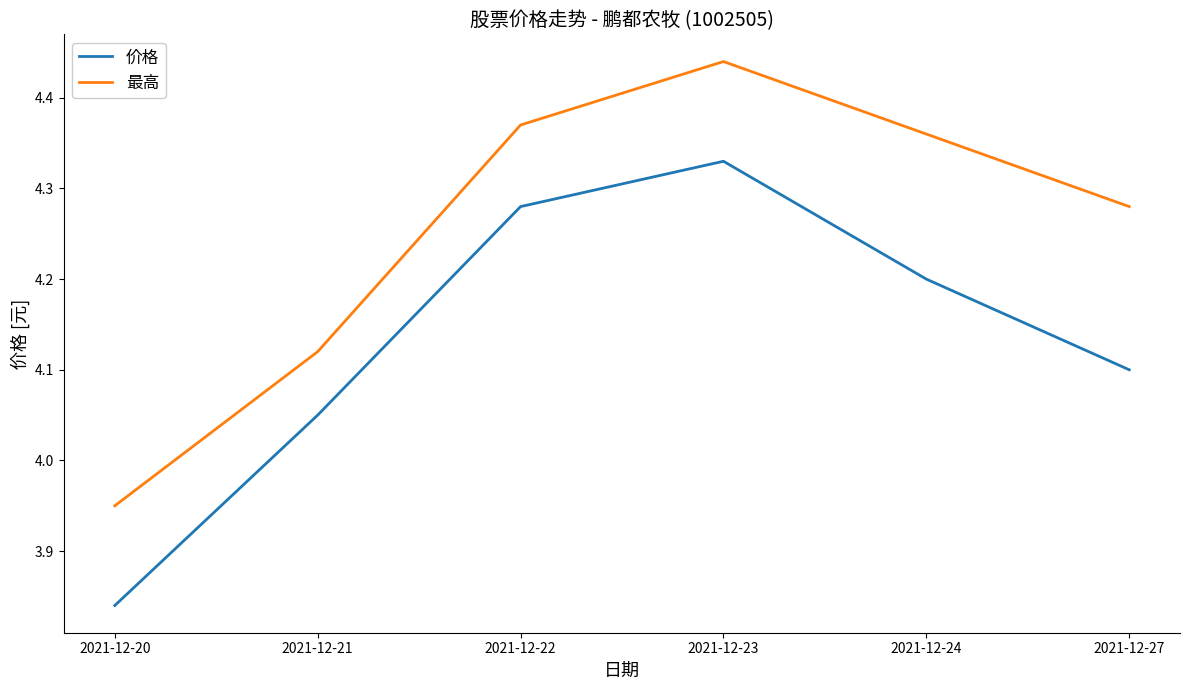

What are all the series names shown in the legend?

价格, 最高